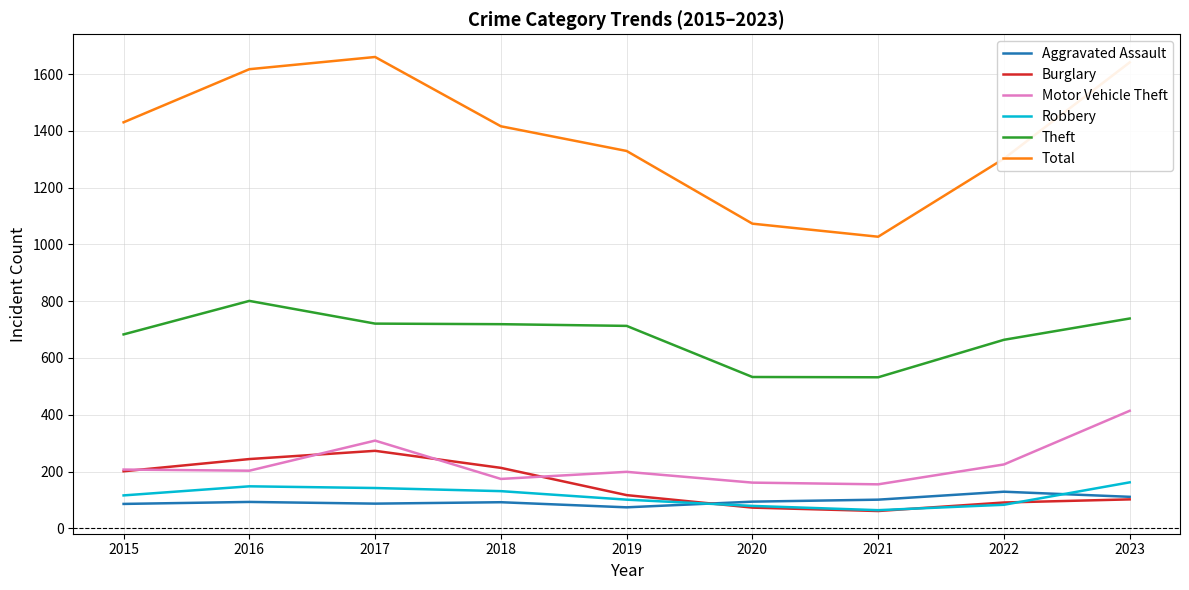

Which series changed the most between 2016 and 2020?

Total